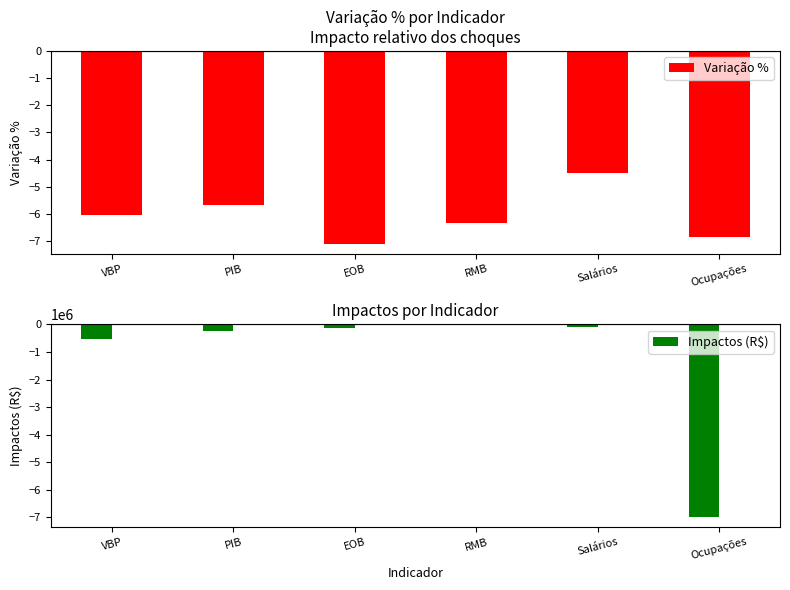

Reading right to left, what are all the values shown in this chart?

Variação %: -6.8	-4.5	-6.3	-7.1	-5.7	-6.0
Impactos (R$): -7004032.3	-103409.3	-29170.1	-121569.1	-257846.0	-548620.8